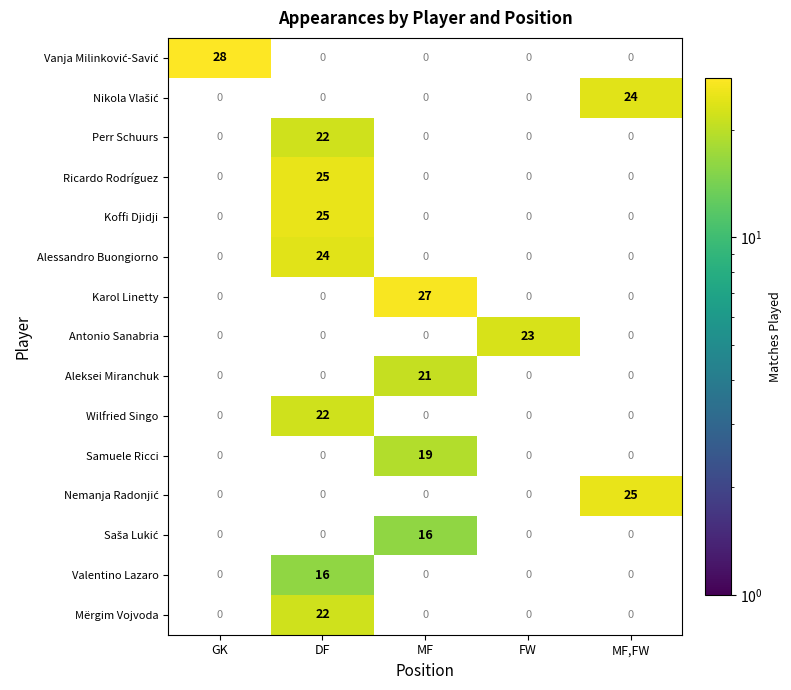

The Ricardo Rodríguez series shows 44 at DF. True or false?

False